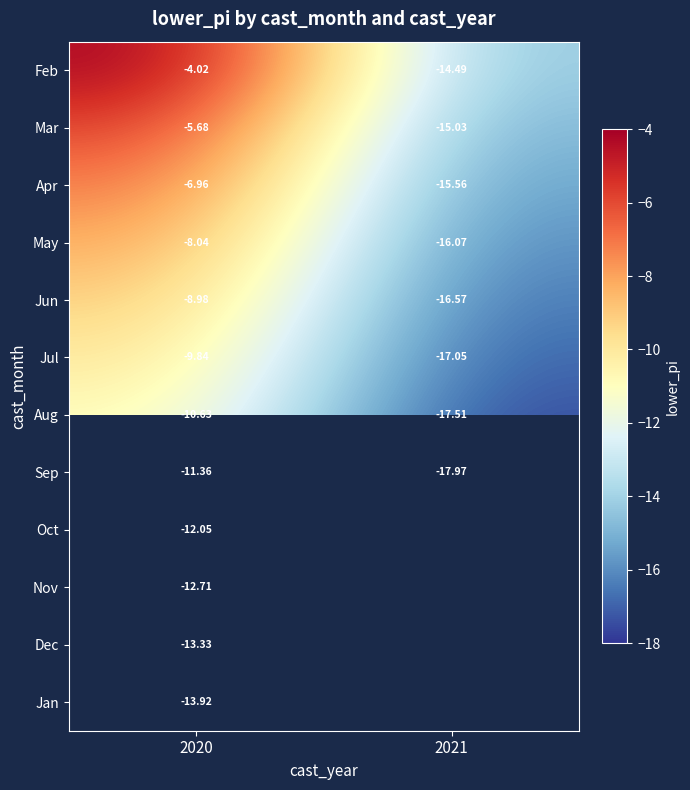

Is the value of Jun at 2021 greater than the value of Jan at 2020?

No